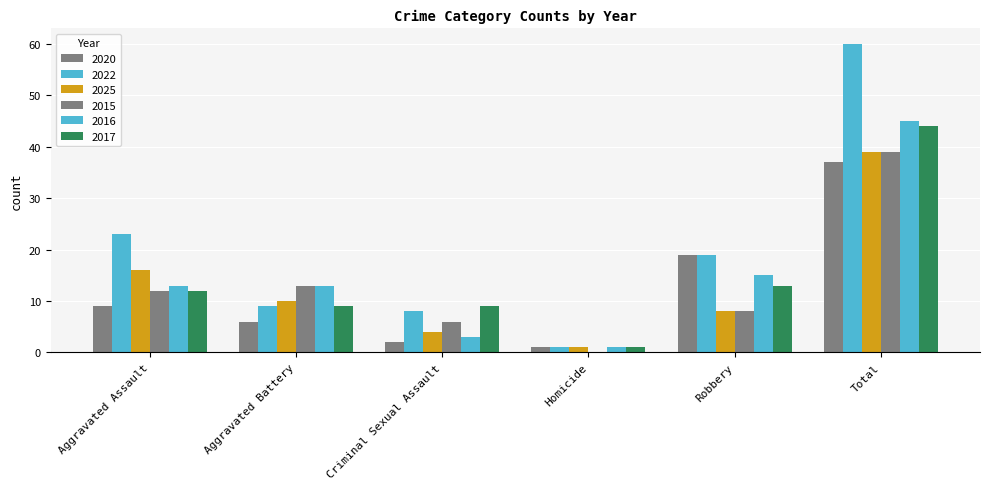

What is the label of the 1st bar from the right?

Total